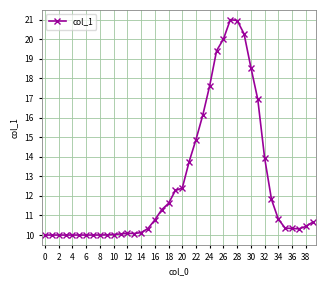

What is the average value?

12.7